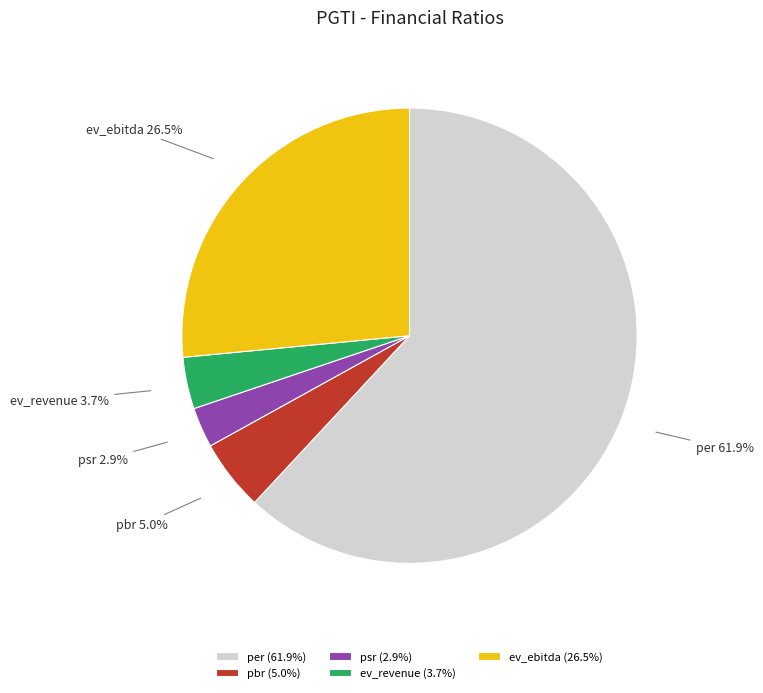

Which slice is the largest?

per